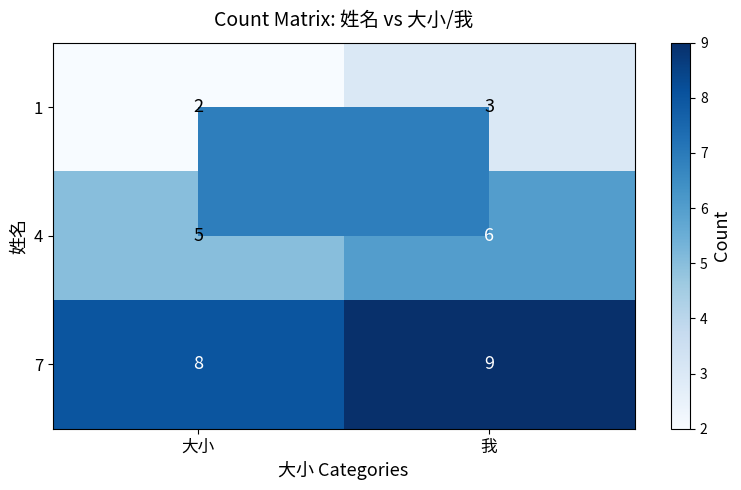

What is the difference between the highest and lowest values at 我?

6